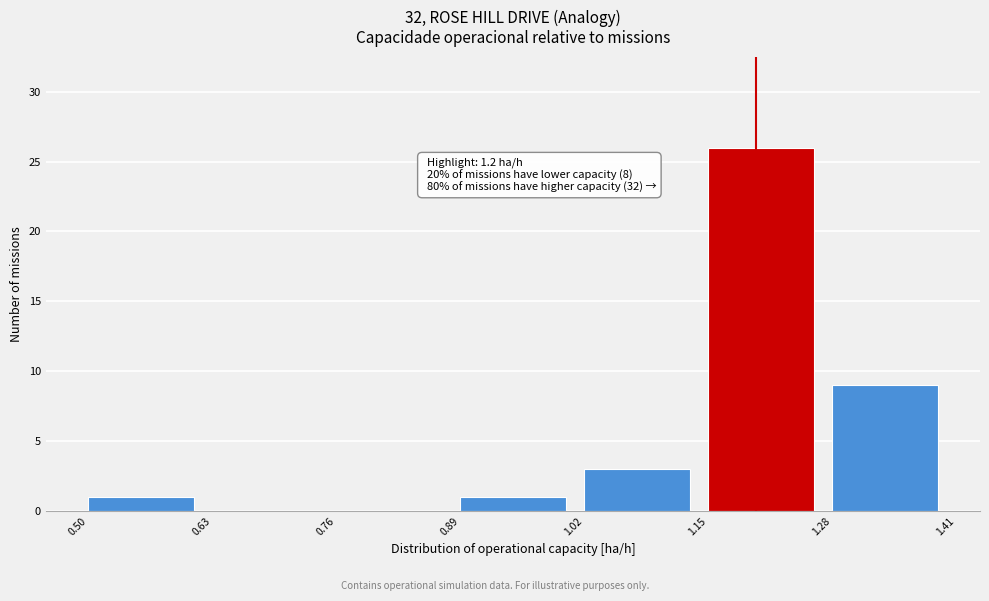

Over which range of the x-axis is the bar tallest?

1.15 to 1.28